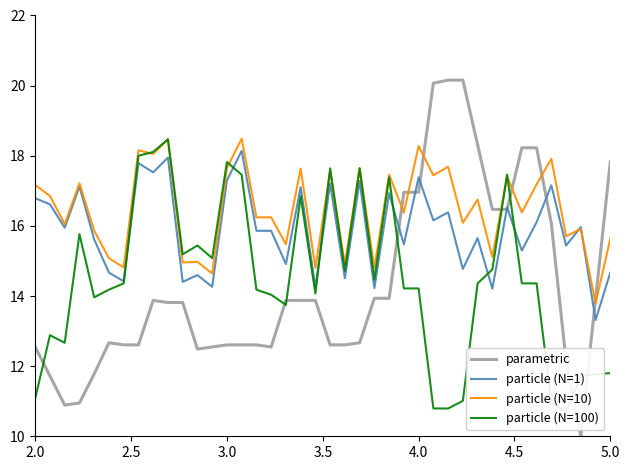

How many times do parametric and particle (N=1) cross each other?

7